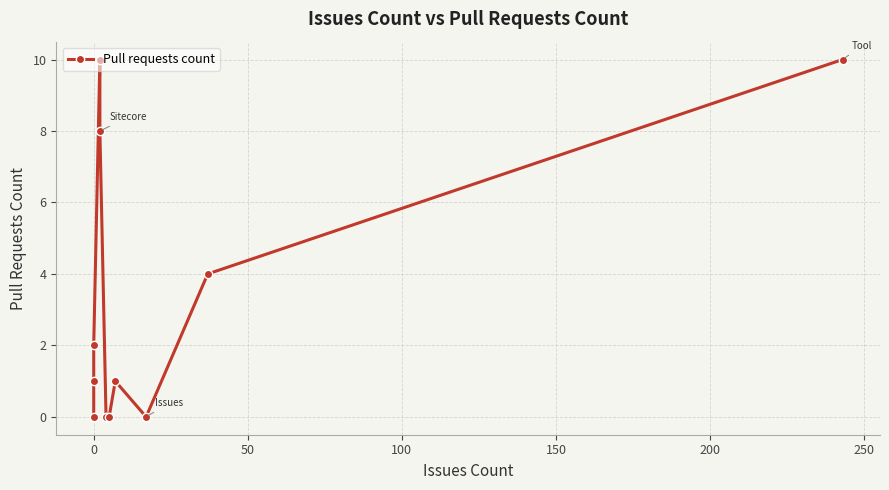

What is the value of the 3rd point from the left?

2